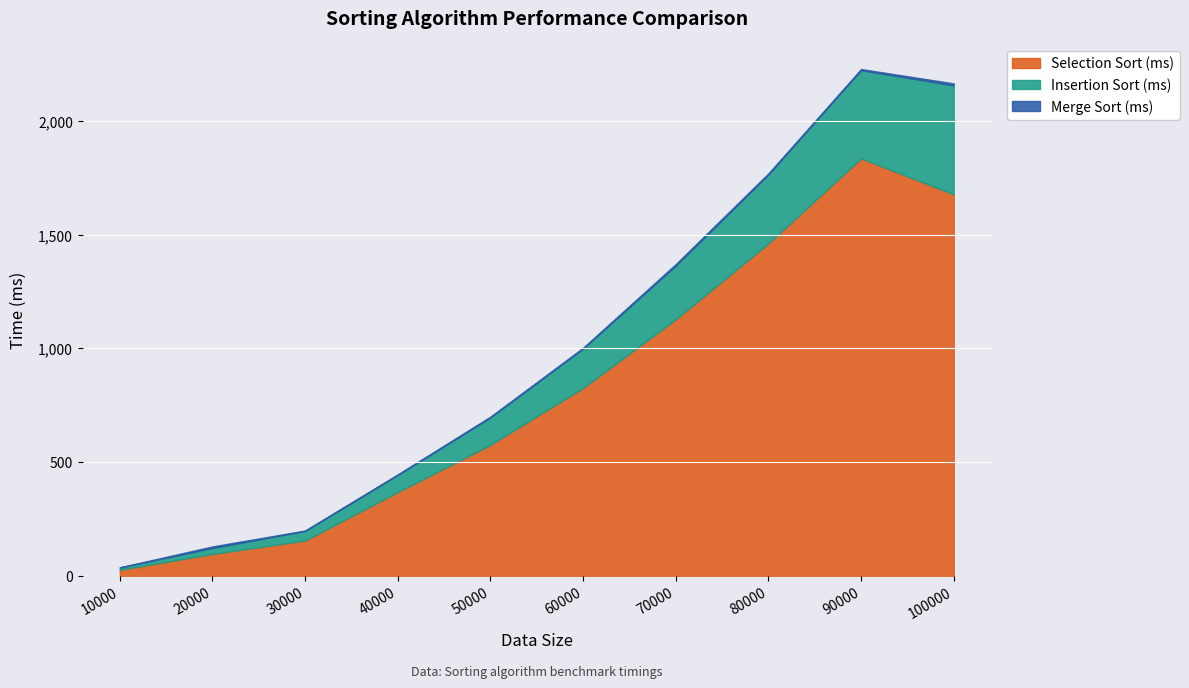

Rank the series at 80000 from highest to lowest value.

Selection Sort (ms), Insertion Sort (ms), Merge Sort (ms)